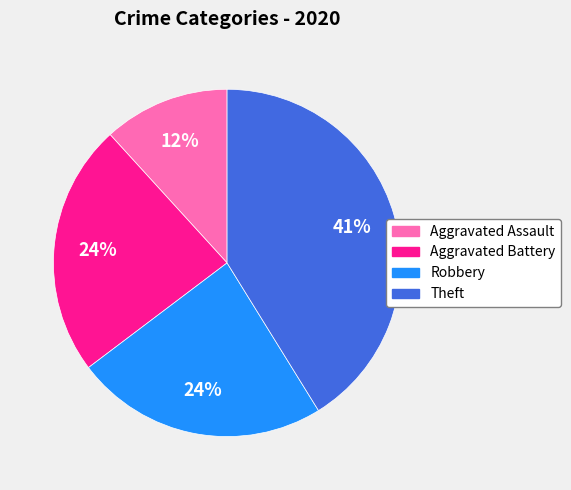

How many segments does this pie chart have?

4